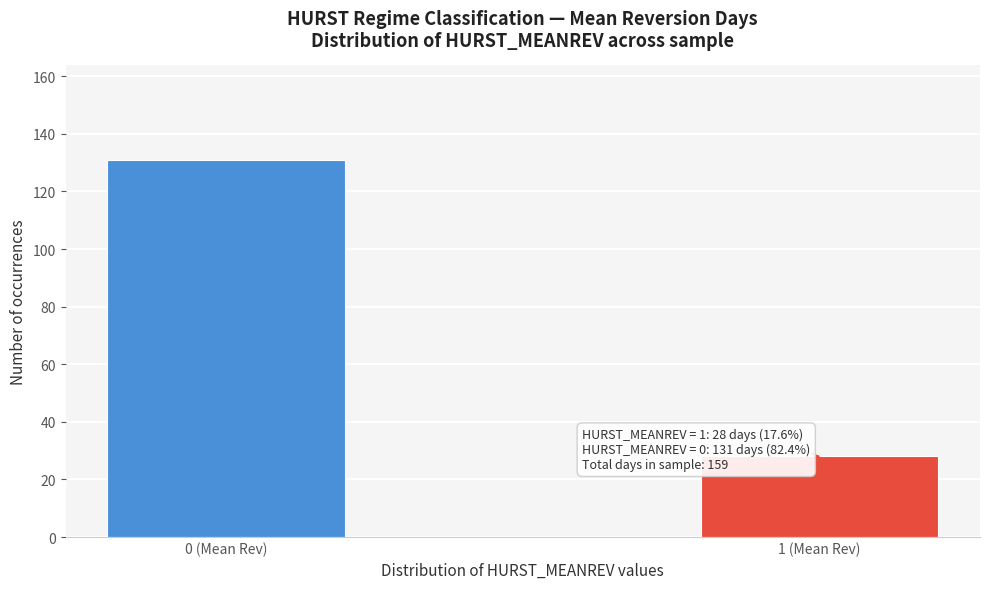

Reading left to right, what are all the values shown in this chart?

0 (Mean Rev)=131	1 (Mean Rev)=28